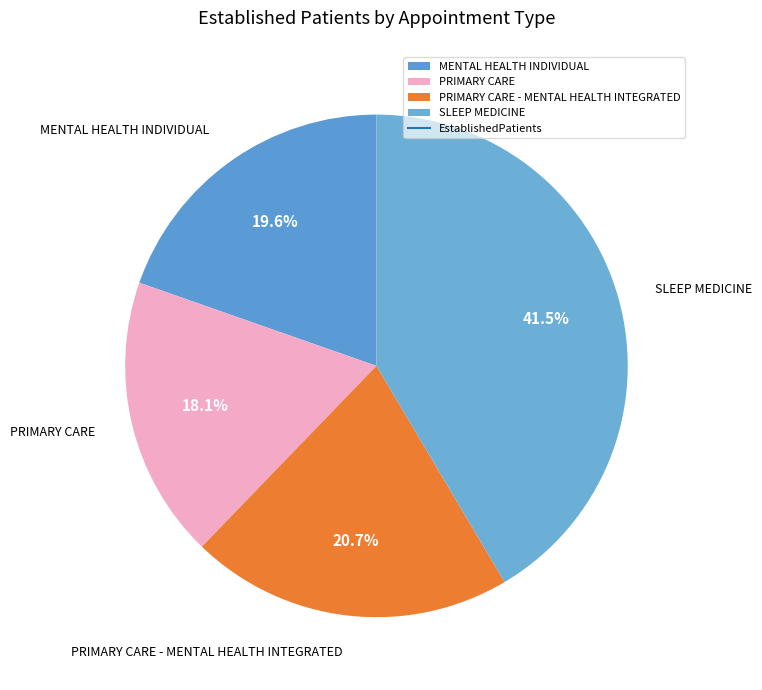

Is it true that MENTAL HEALTH INDIVIDUAL is 30% of the pie?

False